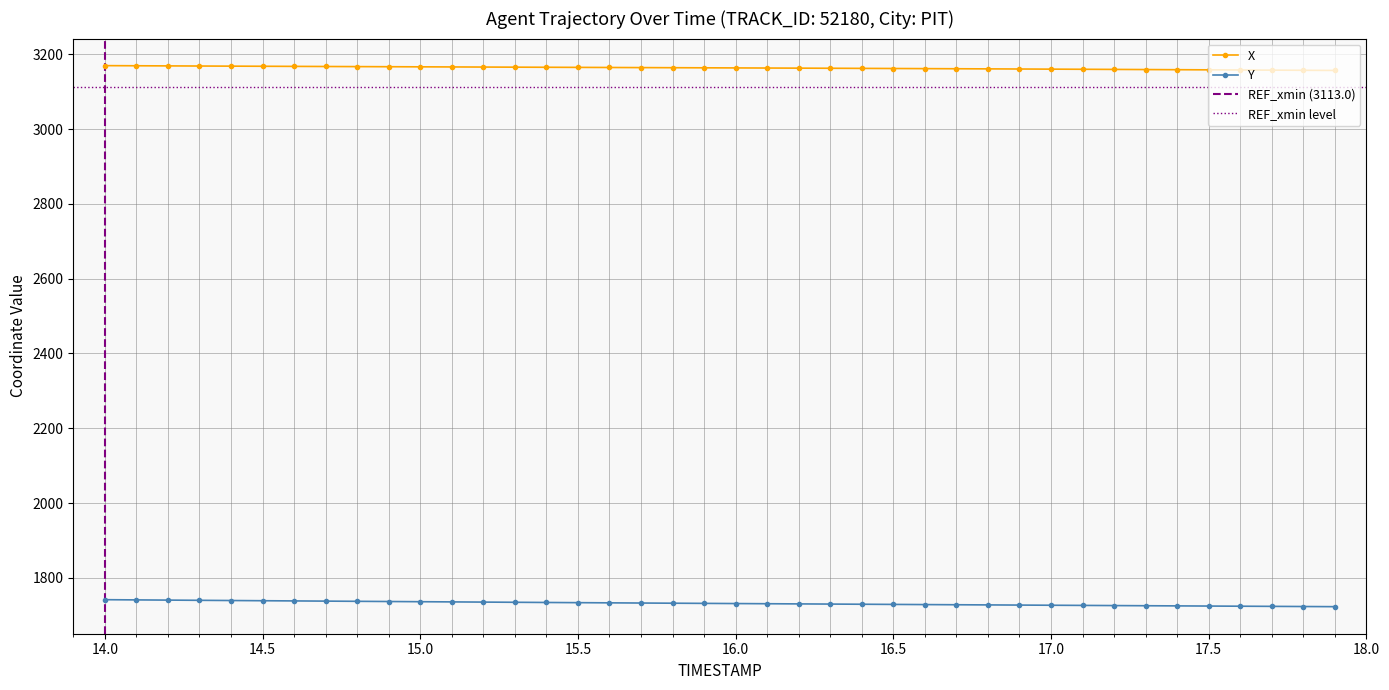

What value does the Y series have at 15.5?

1733.5